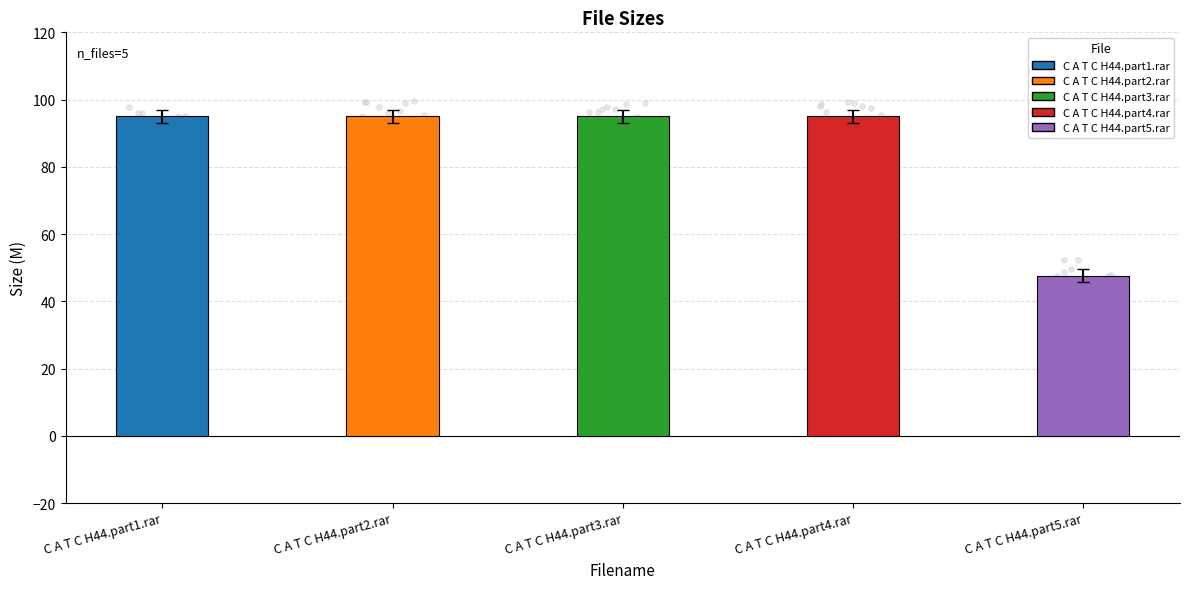

Approximately how many times larger is the value at C A T C H44.part1.rar compared to C A T C H44.part4.rar?

1.0